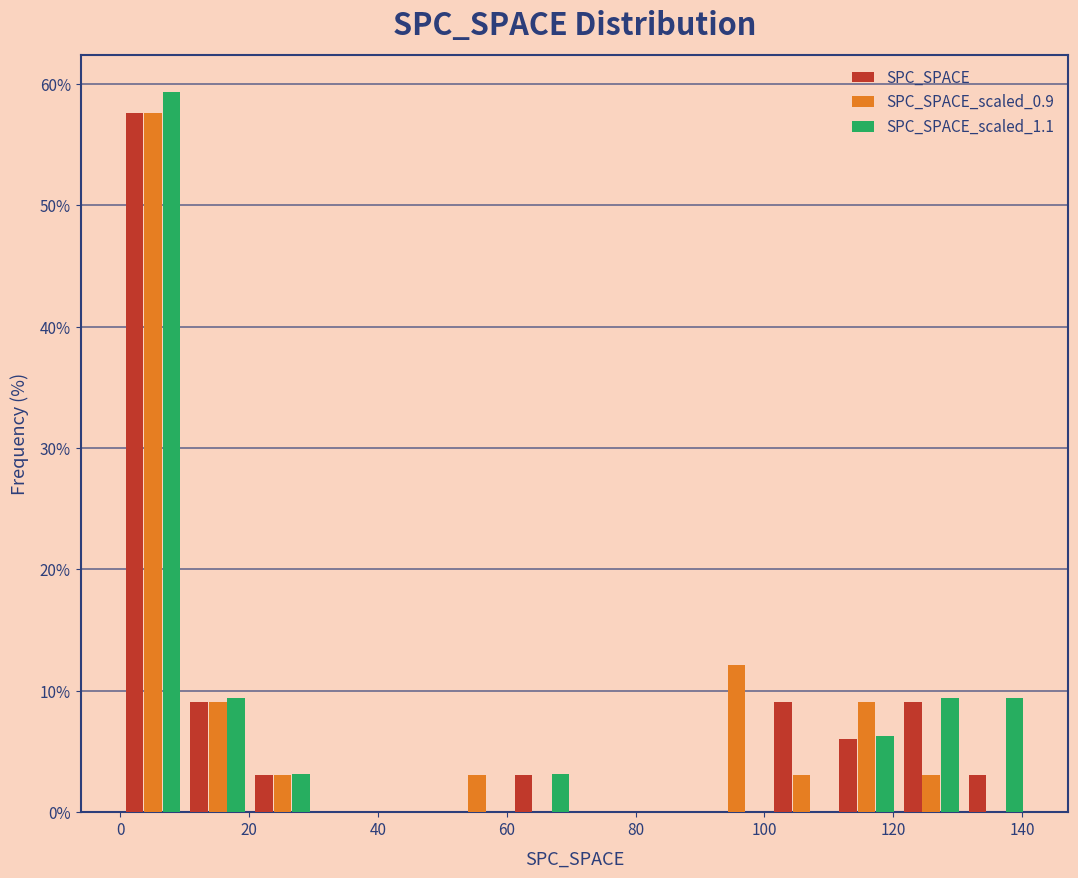

Reading left to right, list every range on the x-axis with the height of the bar of each series over it. Neither the bar edges nor the heights are printed on the chart, so give them approximately, as read against the axes.

0 to 10: SPC_SPACE=58	SPC_SPACE_scaled_0.9=58	SPC_SPACE_scaled_1.1=59
10 to 20: SPC_SPACE=9	SPC_SPACE_scaled_0.9=9	SPC_SPACE_scaled_1.1=9
20 to 30: SPC_SPACE=3	SPC_SPACE_scaled_0.9=3	SPC_SPACE_scaled_1.1=3
30 to 40: SPC_SPACE=0	SPC_SPACE_scaled_0.9=0	SPC_SPACE_scaled_1.1=0
40 to 50: SPC_SPACE=0	SPC_SPACE_scaled_0.9=0	SPC_SPACE_scaled_1.1=0
50 to 60: SPC_SPACE=0	SPC_SPACE_scaled_0.9=3	SPC_SPACE_scaled_1.1=0
60 to 70: SPC_SPACE=3	SPC_SPACE_scaled_0.9=0	SPC_SPACE_scaled_1.1=3
70 to 80: SPC_SPACE=0	SPC_SPACE_scaled_0.9=0	SPC_SPACE_scaled_1.1=0
80 to 90: SPC_SPACE=0	SPC_SPACE_scaled_0.9=0	SPC_SPACE_scaled_1.1=0
90 to 100: SPC_SPACE=0	SPC_SPACE_scaled_0.9=12	SPC_SPACE_scaled_1.1=0
100 to 110: SPC_SPACE=9	SPC_SPACE_scaled_0.9=3	SPC_SPACE_scaled_1.1=0
110 to 120: SPC_SPACE=6	SPC_SPACE_scaled_0.9=9	SPC_SPACE_scaled_1.1=6
120 to 130: SPC_SPACE=9	SPC_SPACE_scaled_0.9=3	SPC_SPACE_scaled_1.1=9
130 to 142: SPC_SPACE=3	SPC_SPACE_scaled_0.9=0	SPC_SPACE_scaled_1.1=9